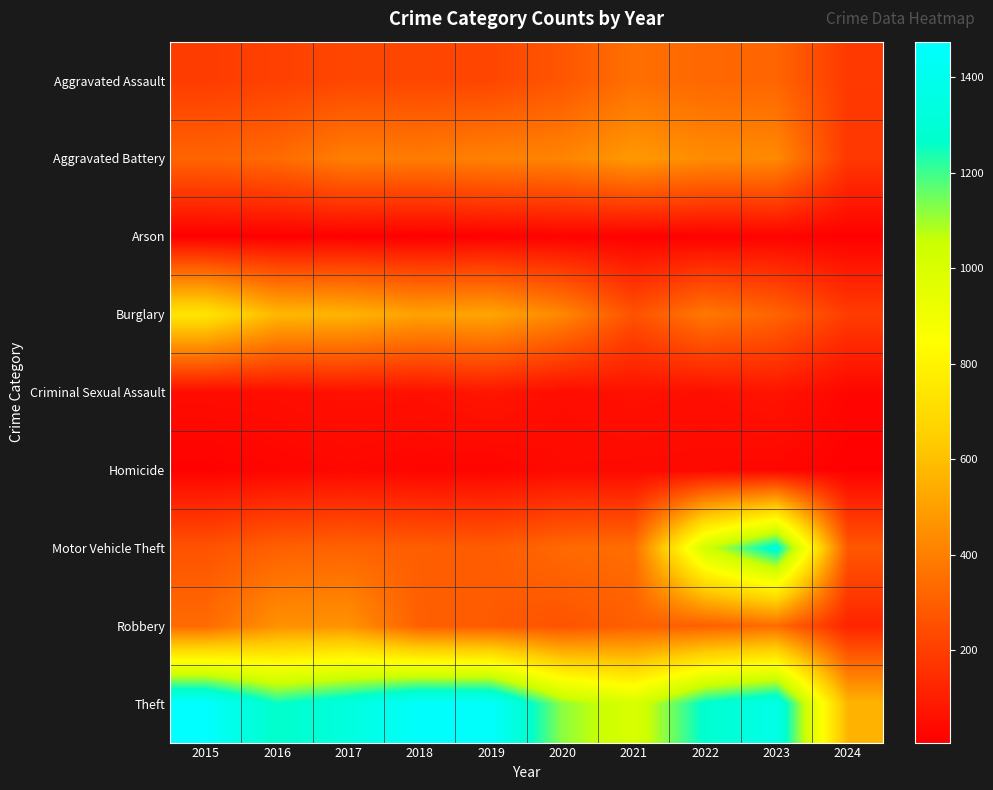

What is the total value across all series at 2021?

2849